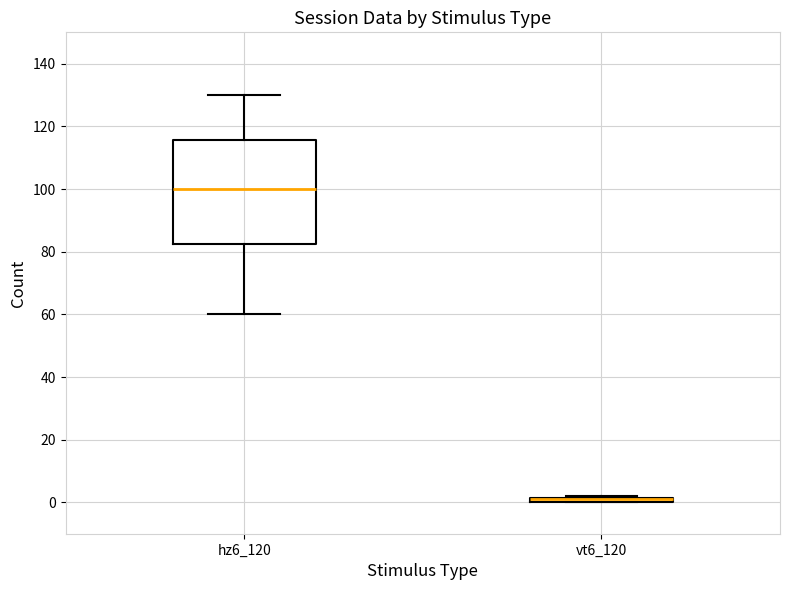

Where is the lower edge of the box for vt6_120 on the y-axis? The values are not printed on the chart, so give them approximately, as read against the axis.

0